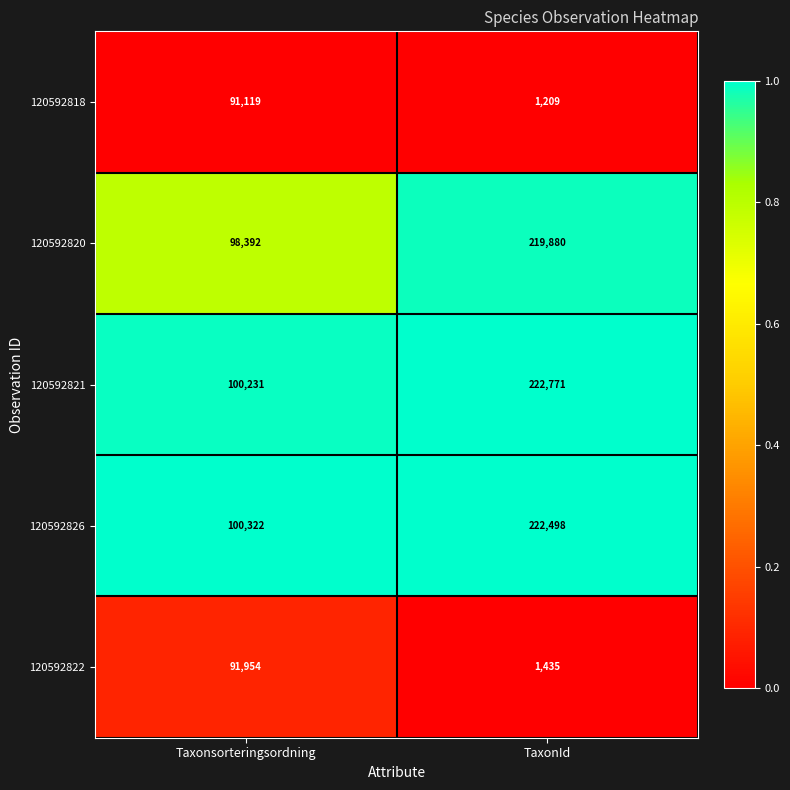

What is the difference between the 120592821 values at TaxonId and Taxonsorteringsordning?

122540